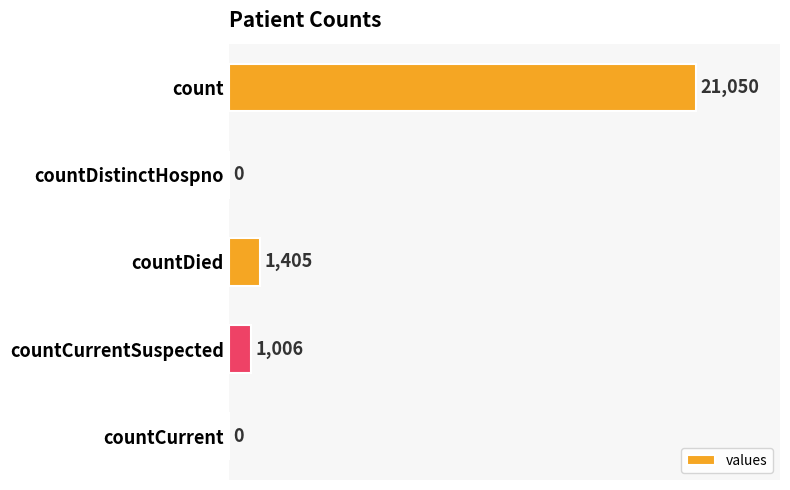

What is the sum of all values?

23461